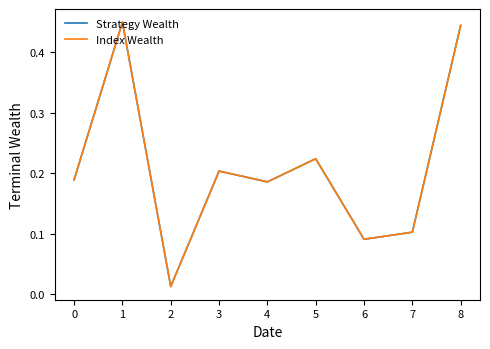

Is this an area chart (filled region under the line)?

No